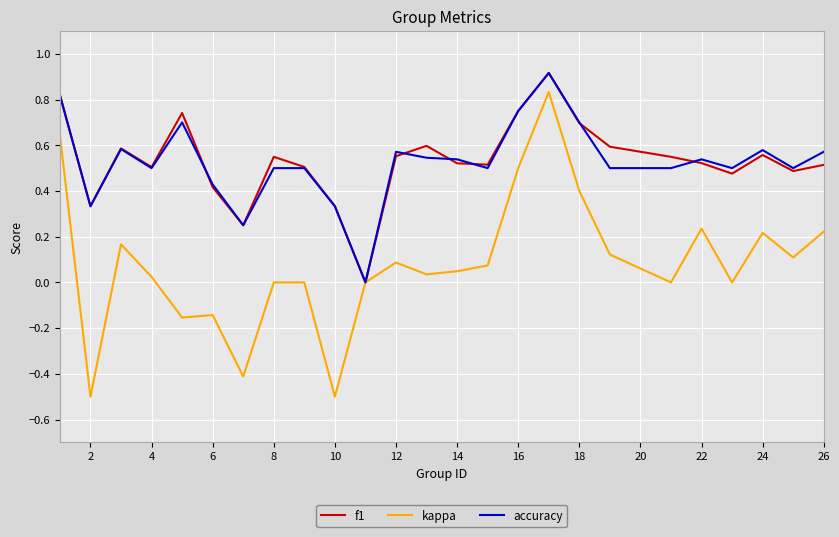

What is the smallest value displayed?

-0.5